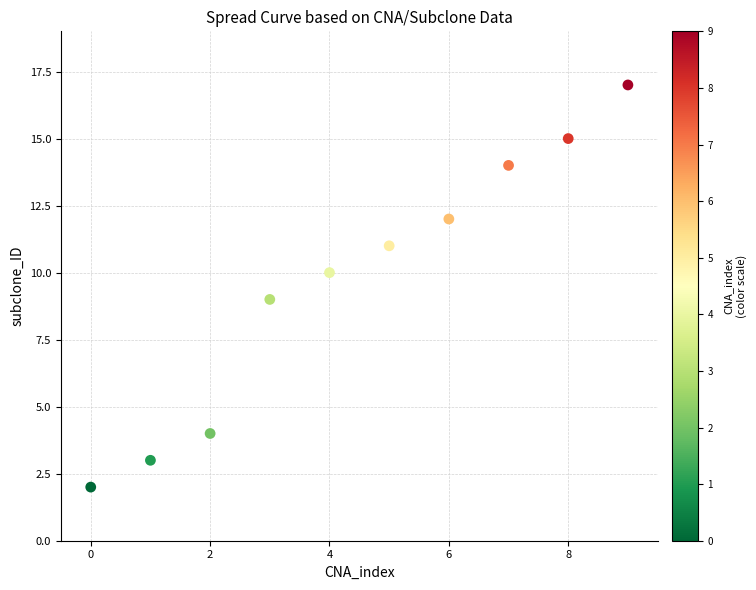

What is the average Y value?

10